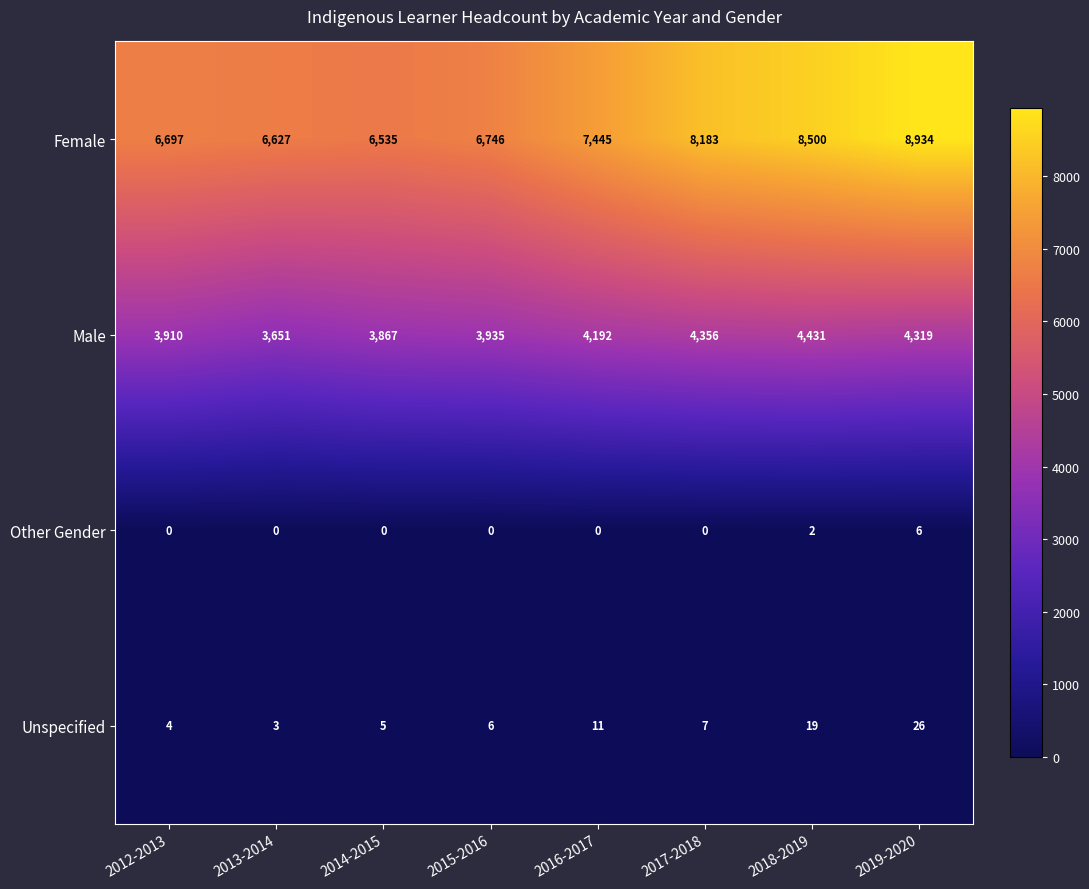

What is the greatest value displayed?

8934